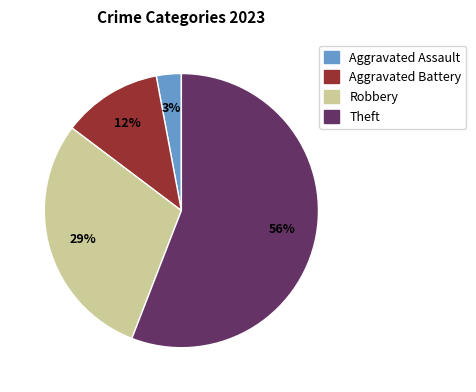

Does any single category account for the majority?

Yes